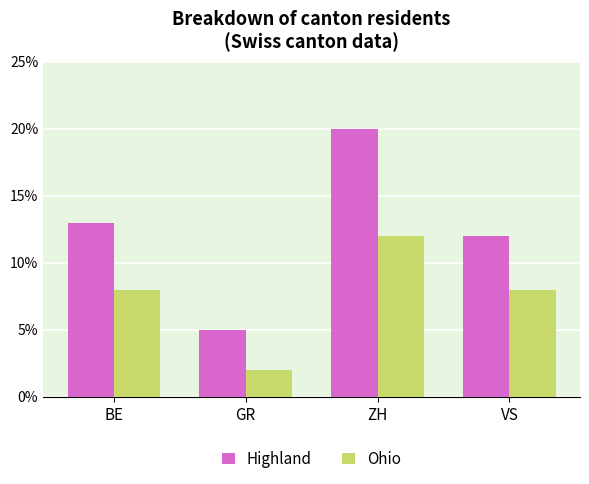

How many bars are there in each group?

2